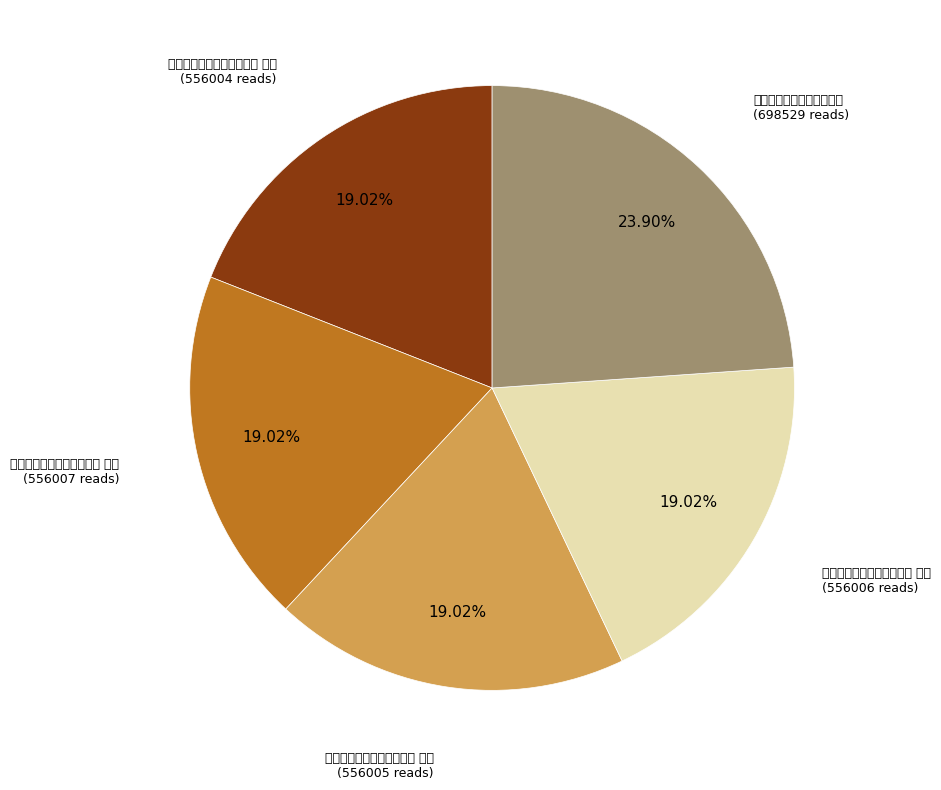

Does any single category account for the majority?

No